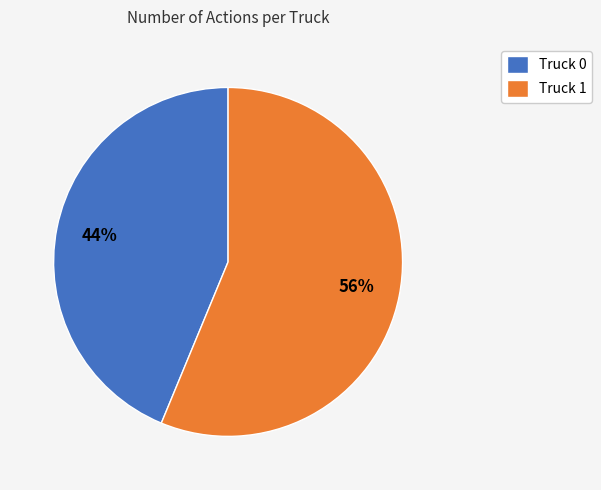

Between Truck 0 and Truck 1, which is larger?

Truck 1